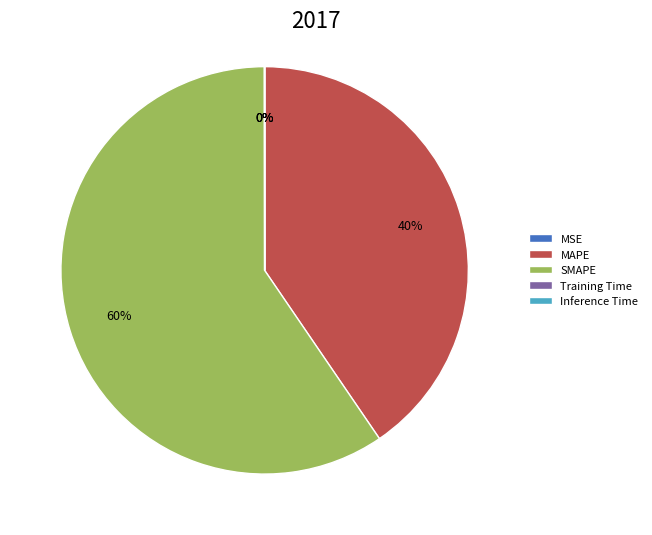

Which slice is the largest?

SMAPE